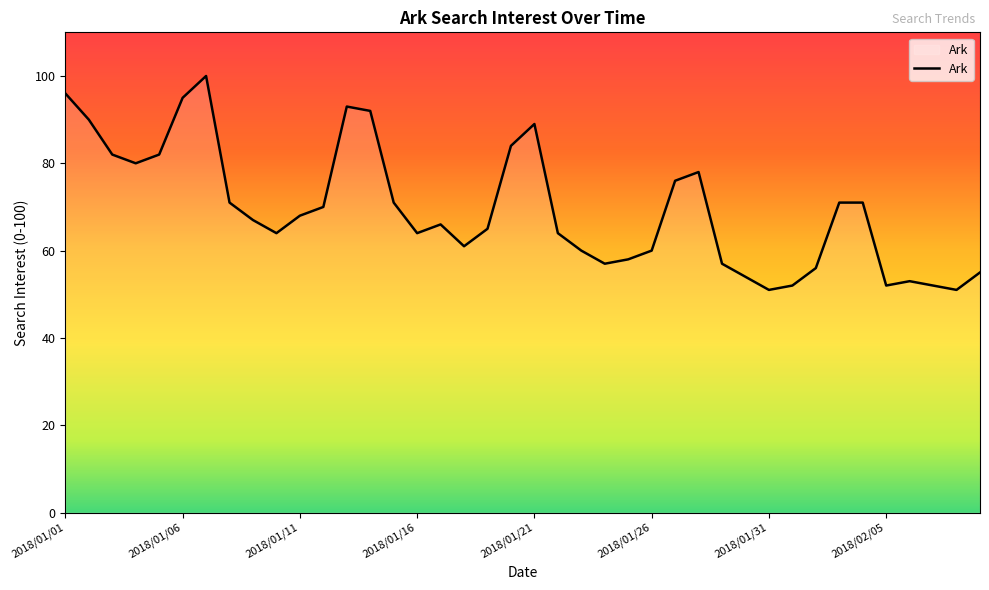

Does the chart display data point markers on the line(s)?

No